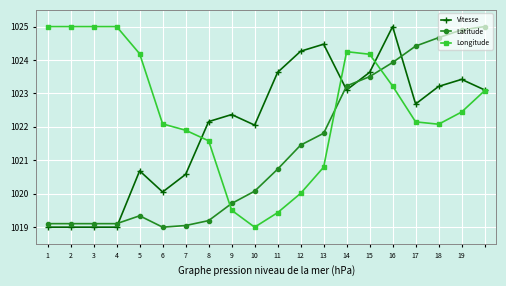

True or false: Latitude has more than 2 points higher than both neighbors.

False